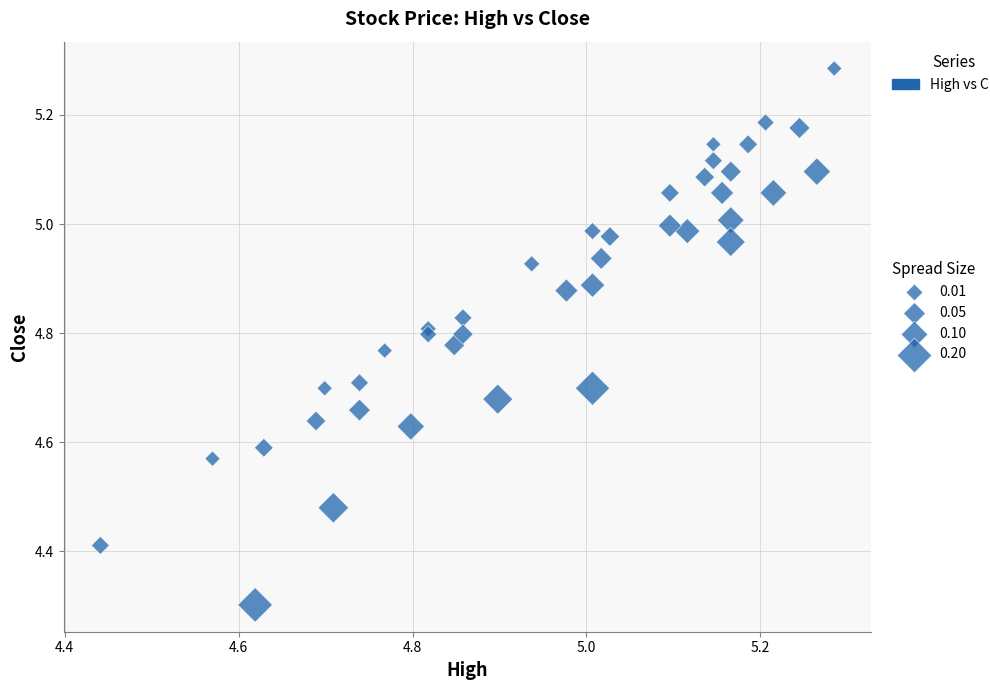

What Y value in the scatter plot is closest to 4?

4.3